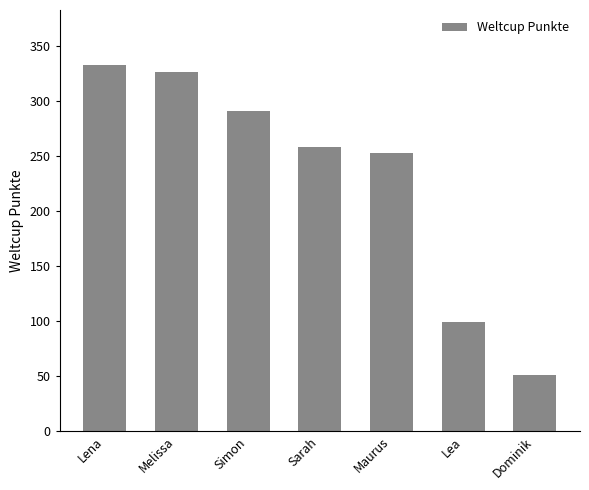

Rank the categories by value from highest to lowest.

Lena, Melissa, Simon, Sarah, Maurus, Lea, Dominik